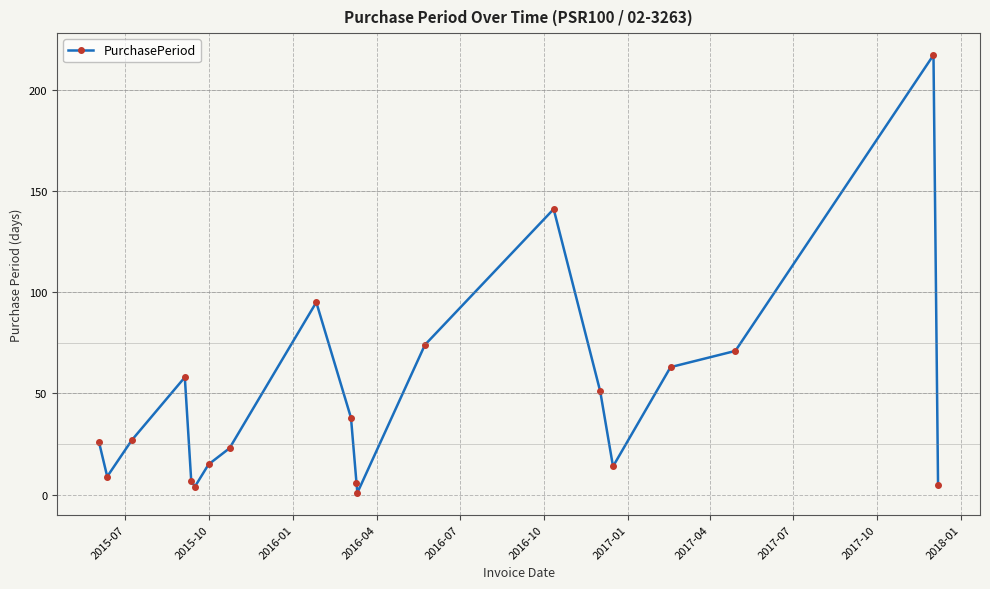

What is the average value?

47